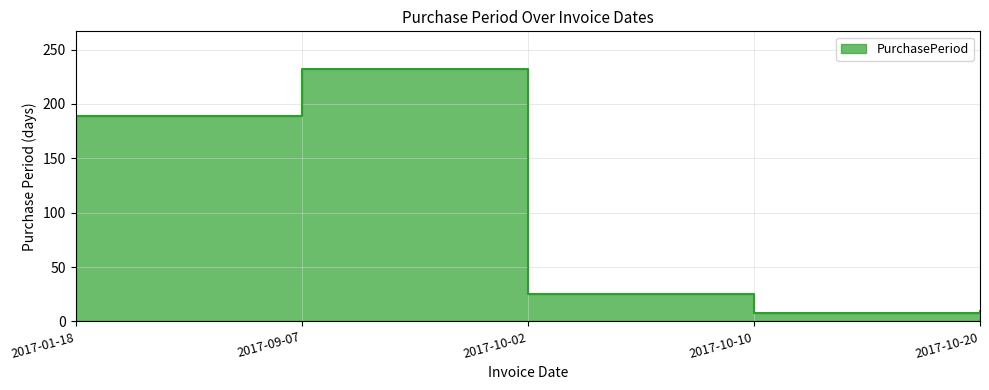

Between 2017-10-10 and 2017-10-20, which is larger?

2017-10-20